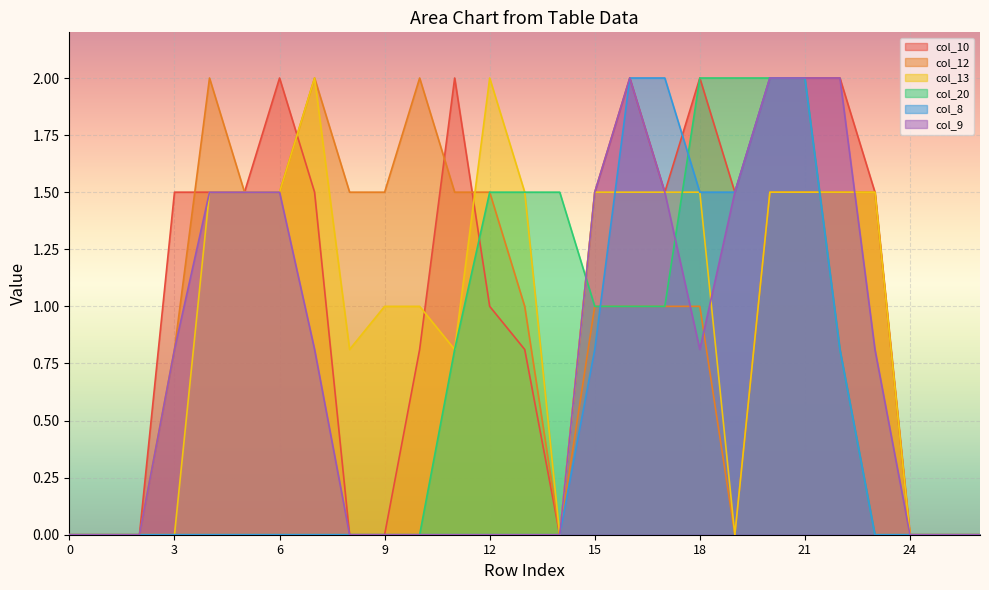

How many distinct data groups are displayed?

6